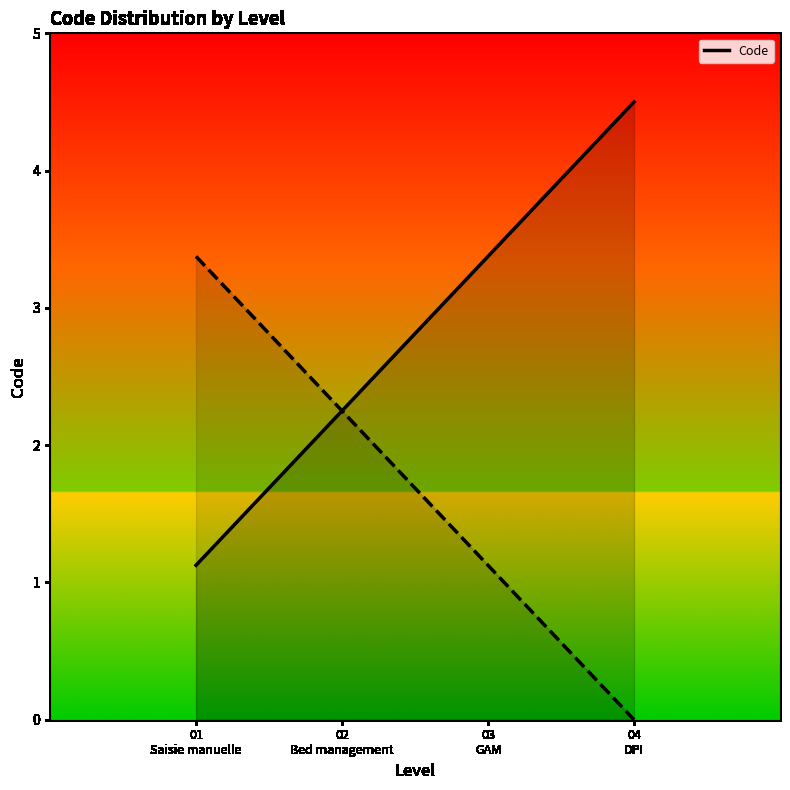

True or false: Code_line has a value of 1.1 at 01
Saisie manuelle.

True